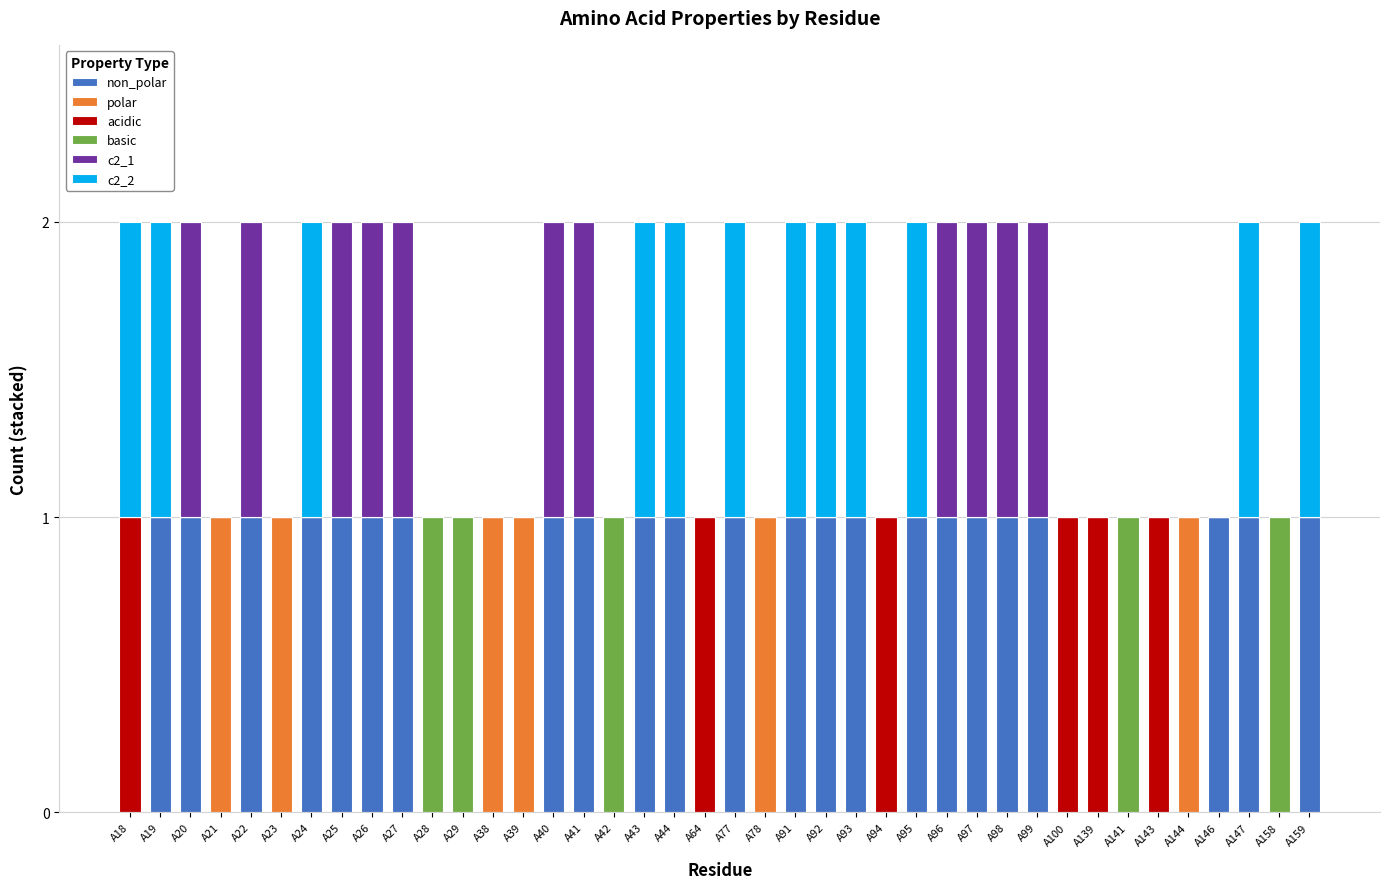

How many data points does each series have?

40